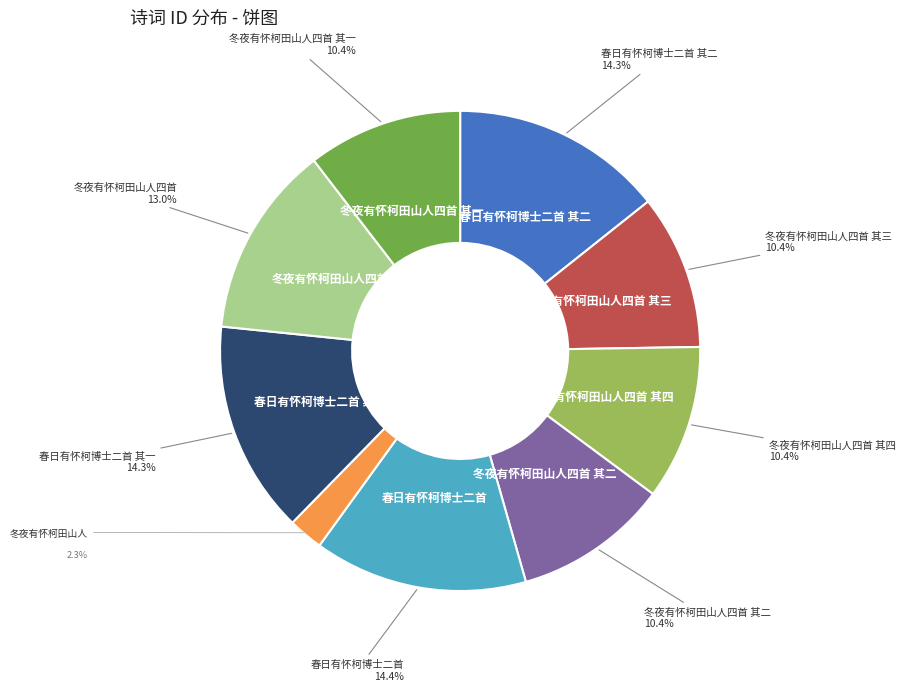

Is there any slice that represents more than half of the pie?

No